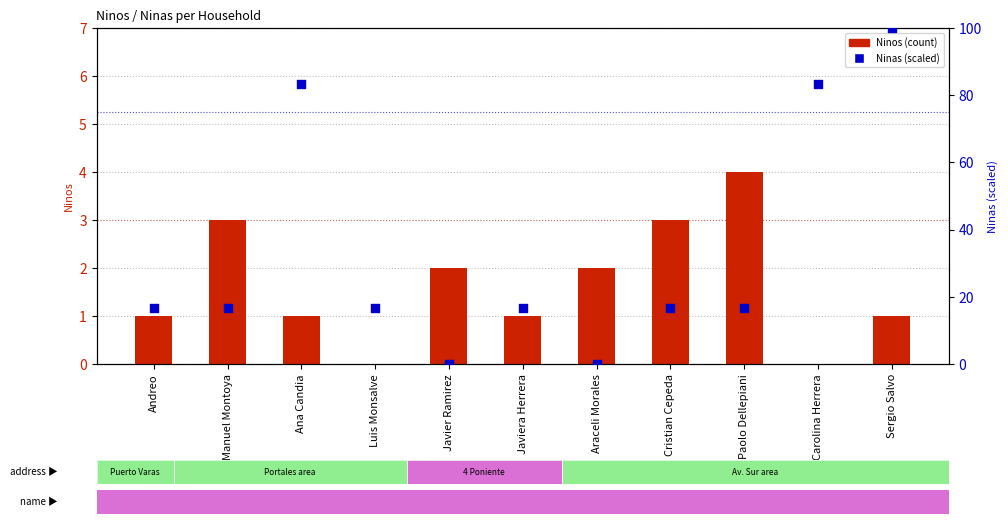

Is the value of Ninos at Luis Monsalve greater than the value of Ninas at Manuel Montoya?

No